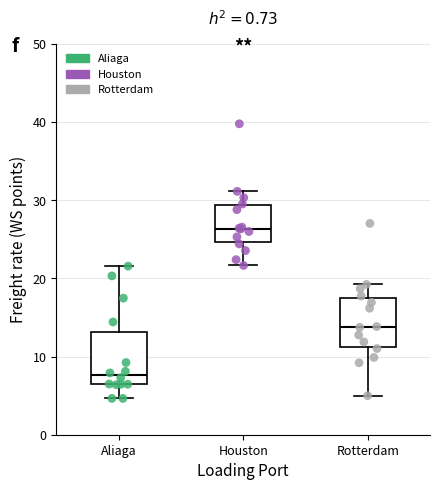

Reading left to right, read every box against the y-axis: the position of its median line, the range the box covers, and the ends of its whiskers. The values are not printed on the chart, so give them approximately, as read against the axis.

Aliaga: median 8, box 6 to 13, whiskers 5 to 22
Houston: median 26, box 25 to 29, whiskers 22 to 31
Rotterdam: median 14, box 11 to 18, whiskers 5 to 19